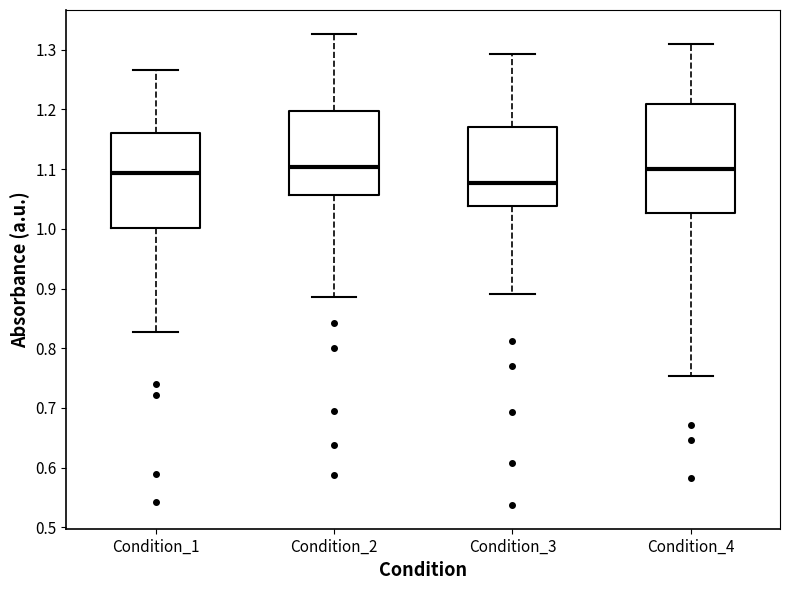

Which box's median line is the lowest?

Condition_3